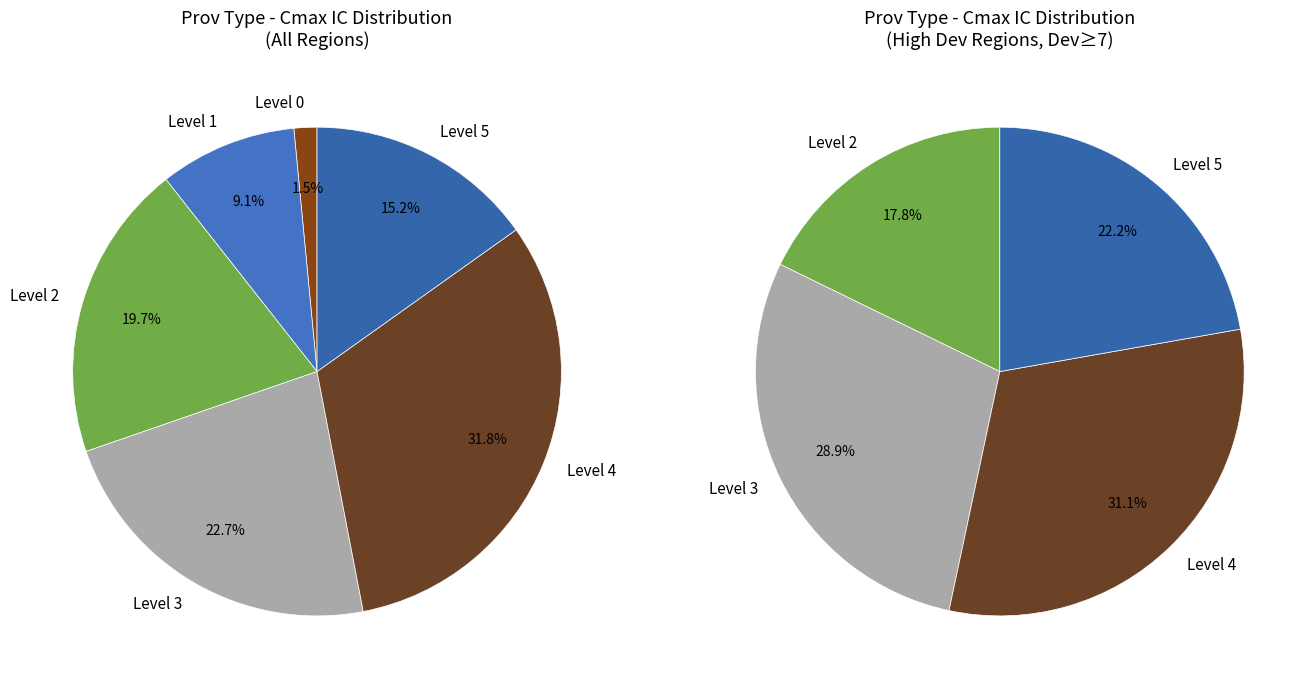

To the nearest percent, what is the average slice percentage?

17%